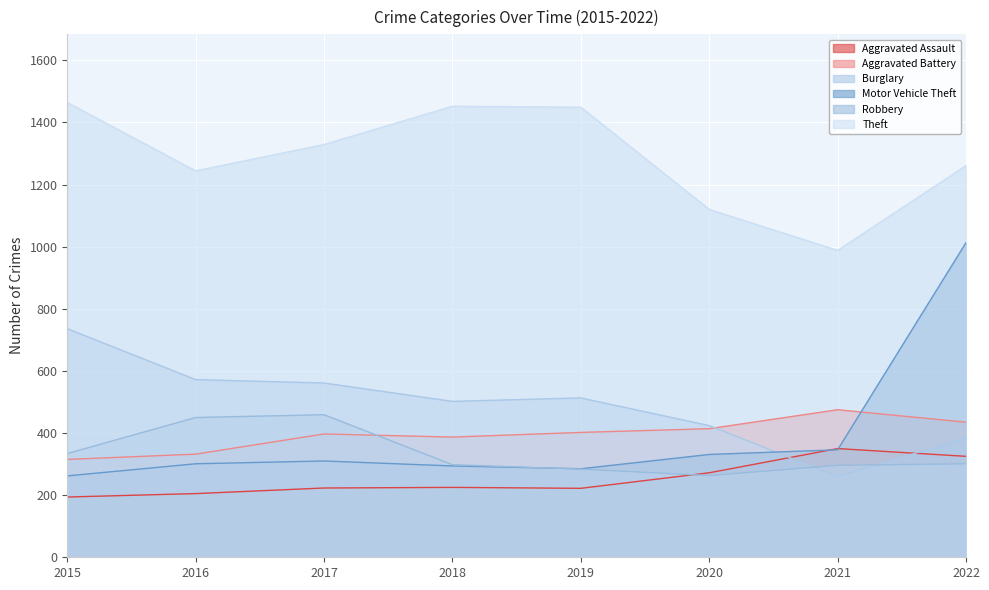

True or false: Aggravated Assault and Aggravated Battery intersect in this chart.

False